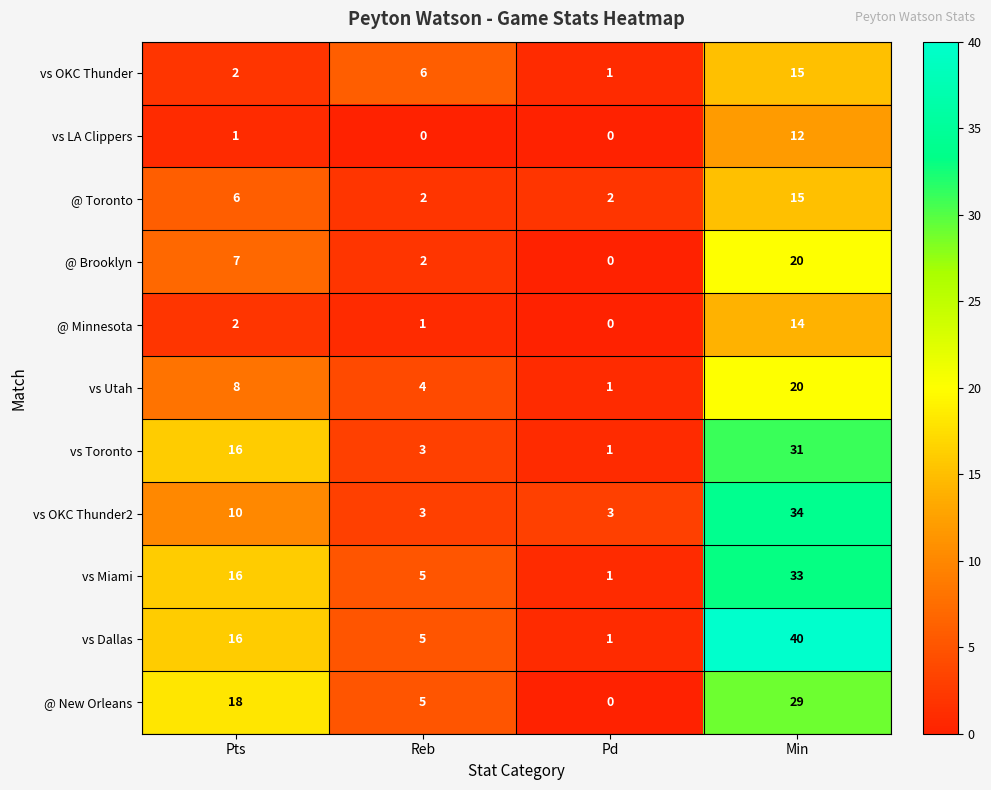

Which series has the widest spread of values?

vs Dallas